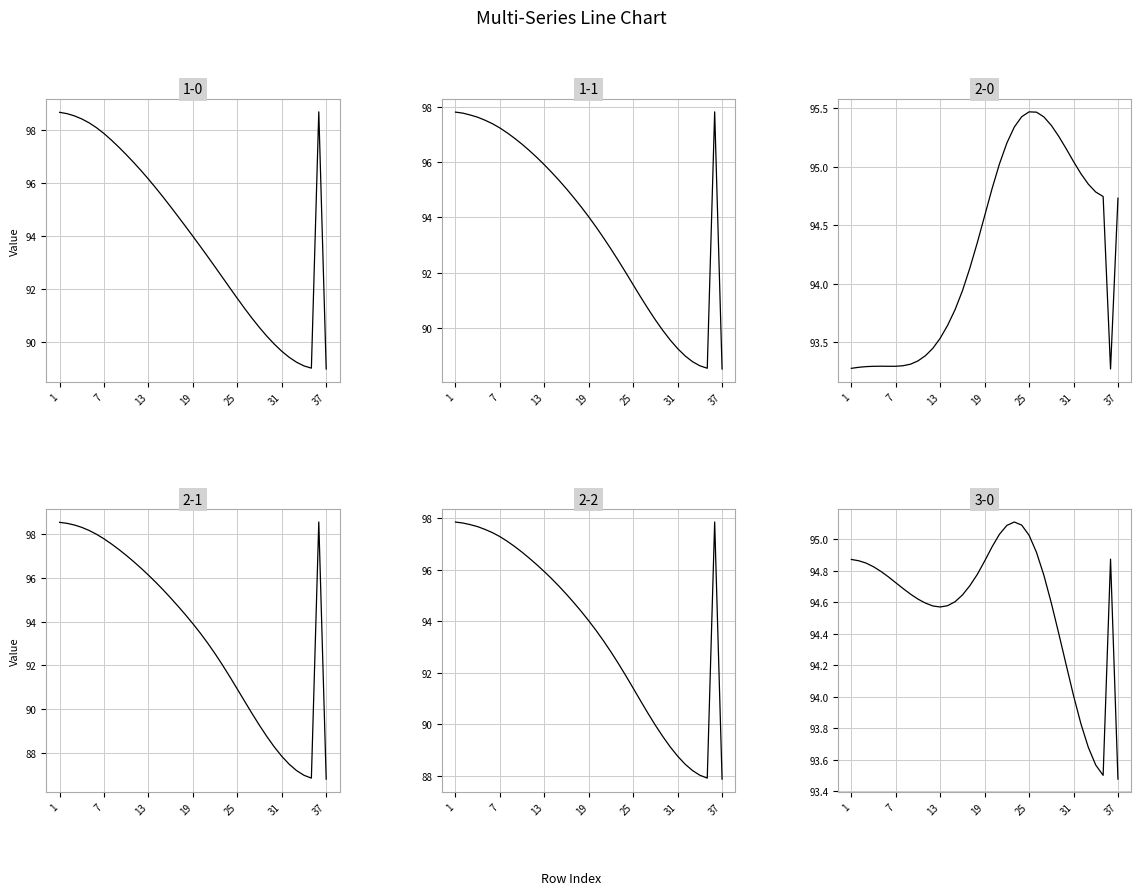

Is this an area chart (filled region under the line)?

No